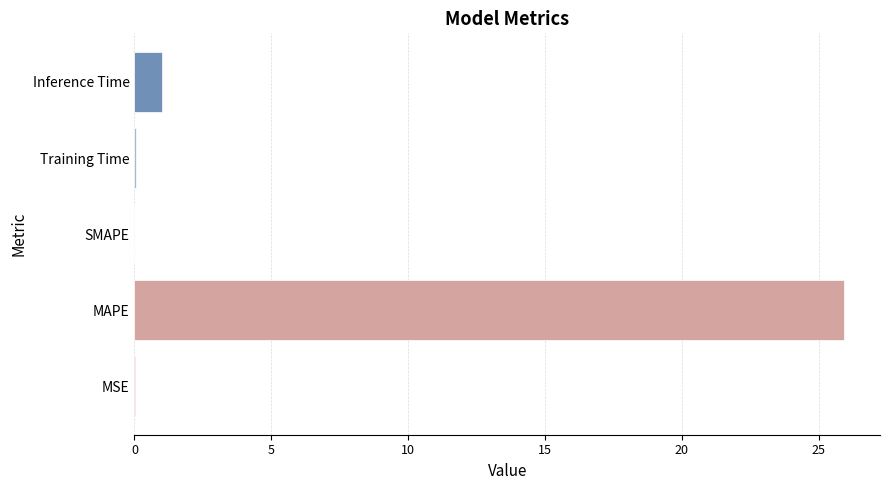

At which category does the chart reach its peak across all series?

MAPE